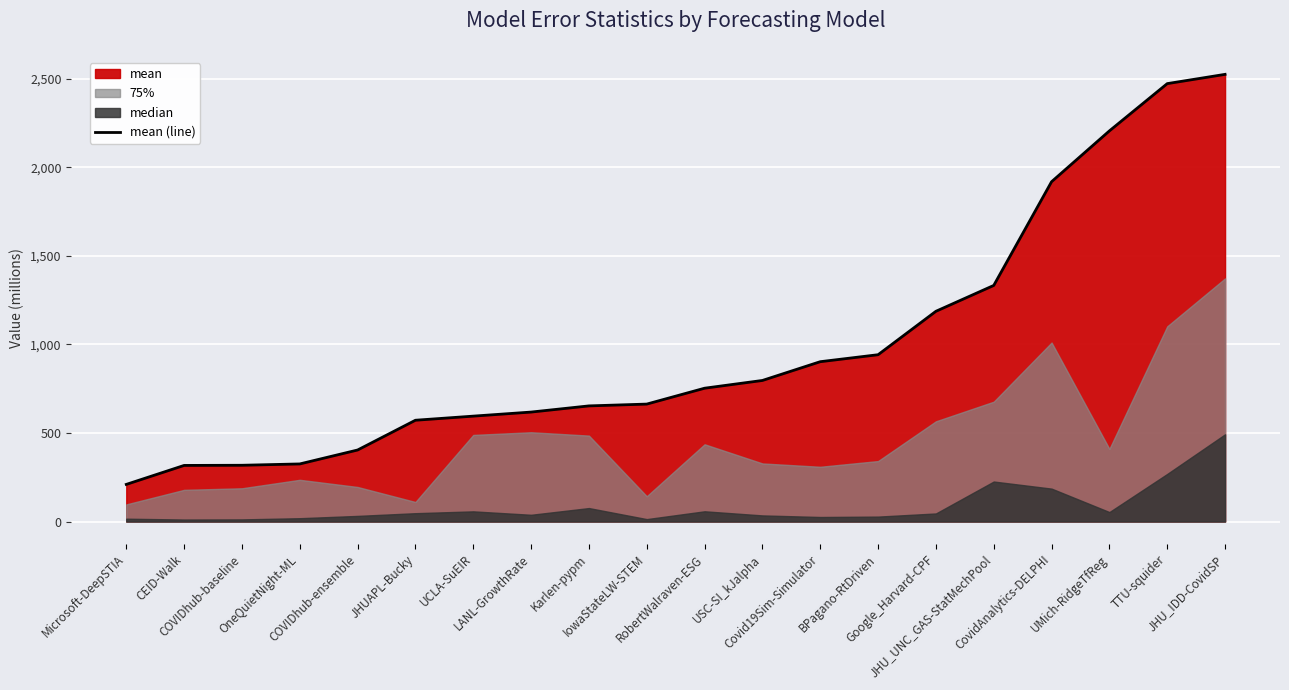

Is it true that the value at RobertWalraven-ESG is 159.0?

False